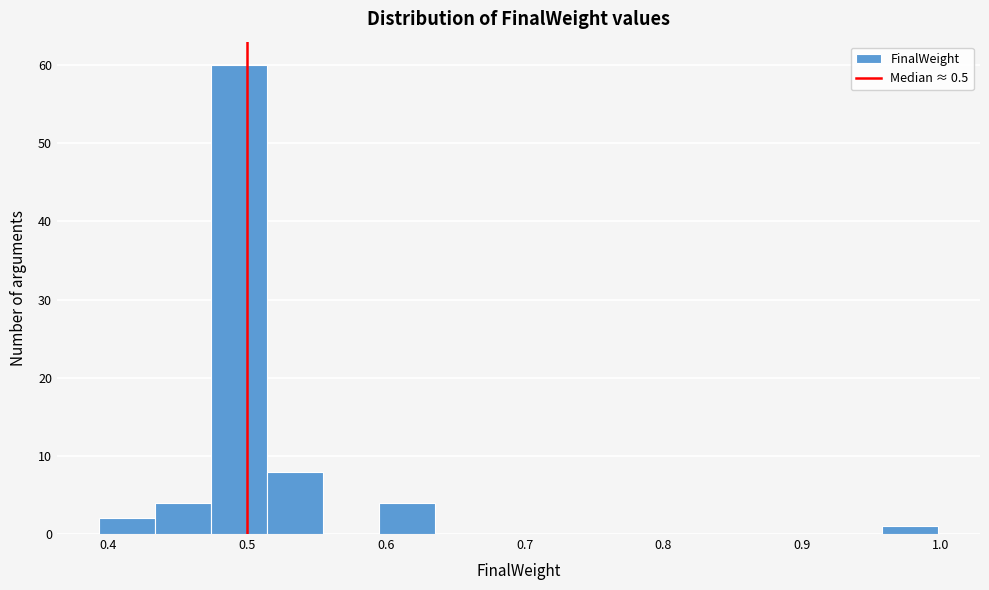

Reading left to right, list every bar in this chart as the range it spans on the x-axis followed by its height. Neither the bar edges nor the heights are printed on the chart, so give them approximately, as read against the axes.

0.39 to 0.43: 2
0.43 to 0.47: 4
0.47 to 0.51: 60
0.51 to 0.55: 8
0.55 to 0.59: 0
0.59 to 0.64: 4
0.64 to 0.68: 0
0.68 to 0.72: 0
0.72 to 0.76: 0
0.76 to 0.80: 0
0.80 to 0.84: 0
0.84 to 0.88: 0
0.88 to 0.92: 0
0.92 to 0.96: 0
0.96 to 1.00: 1